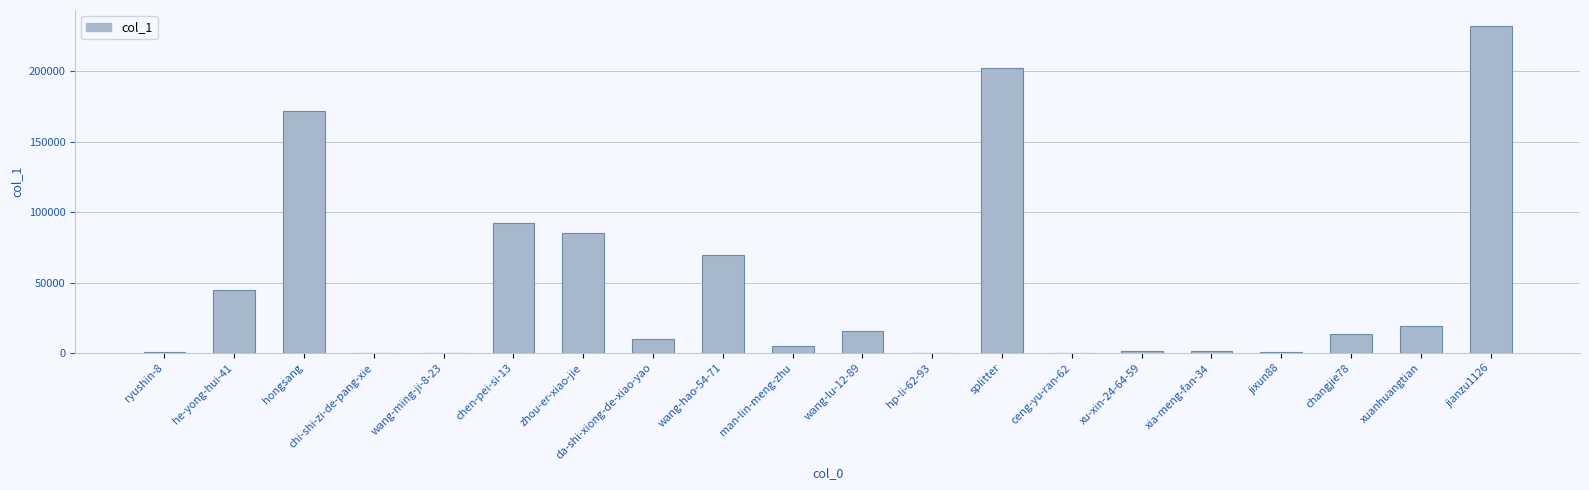

What is the greatest value displayed?

231712